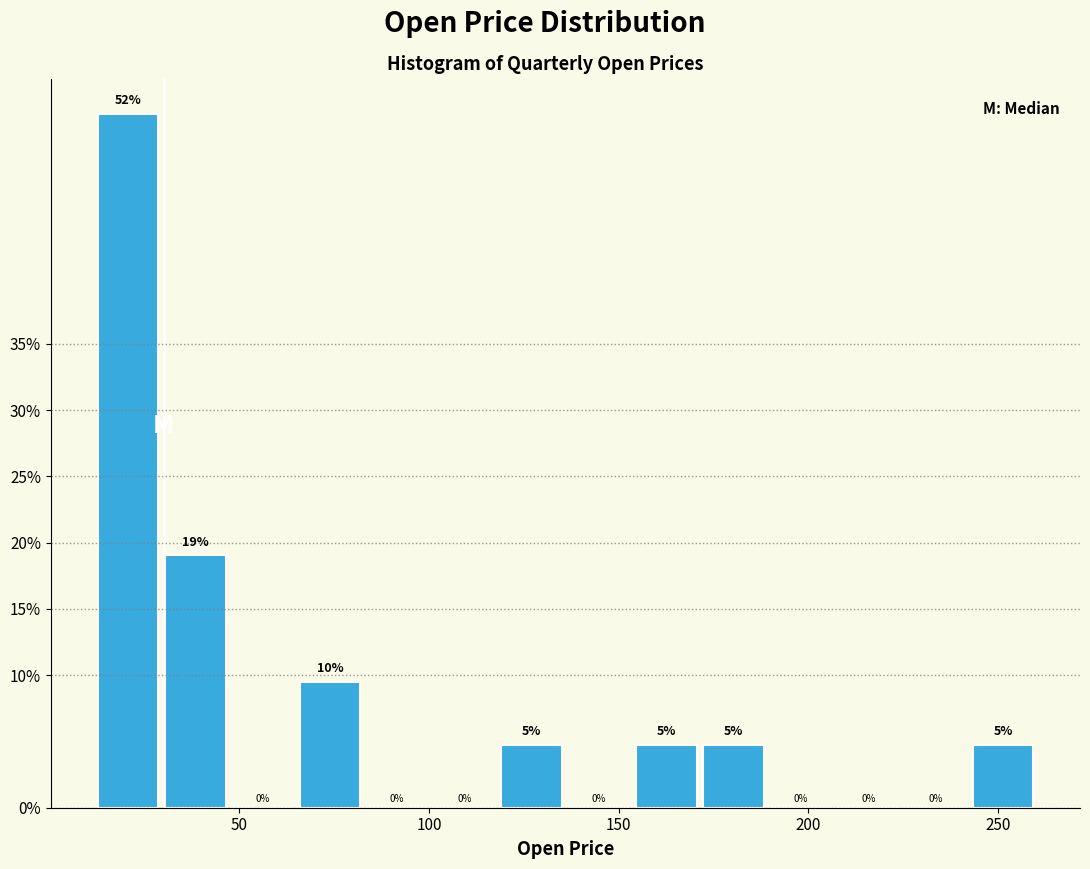

Read against the x-axis, roughly where is the centre of the tallest bar?

20